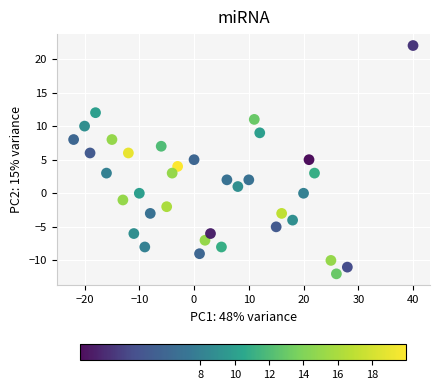

What is the range of Y values (max minus min)?

34